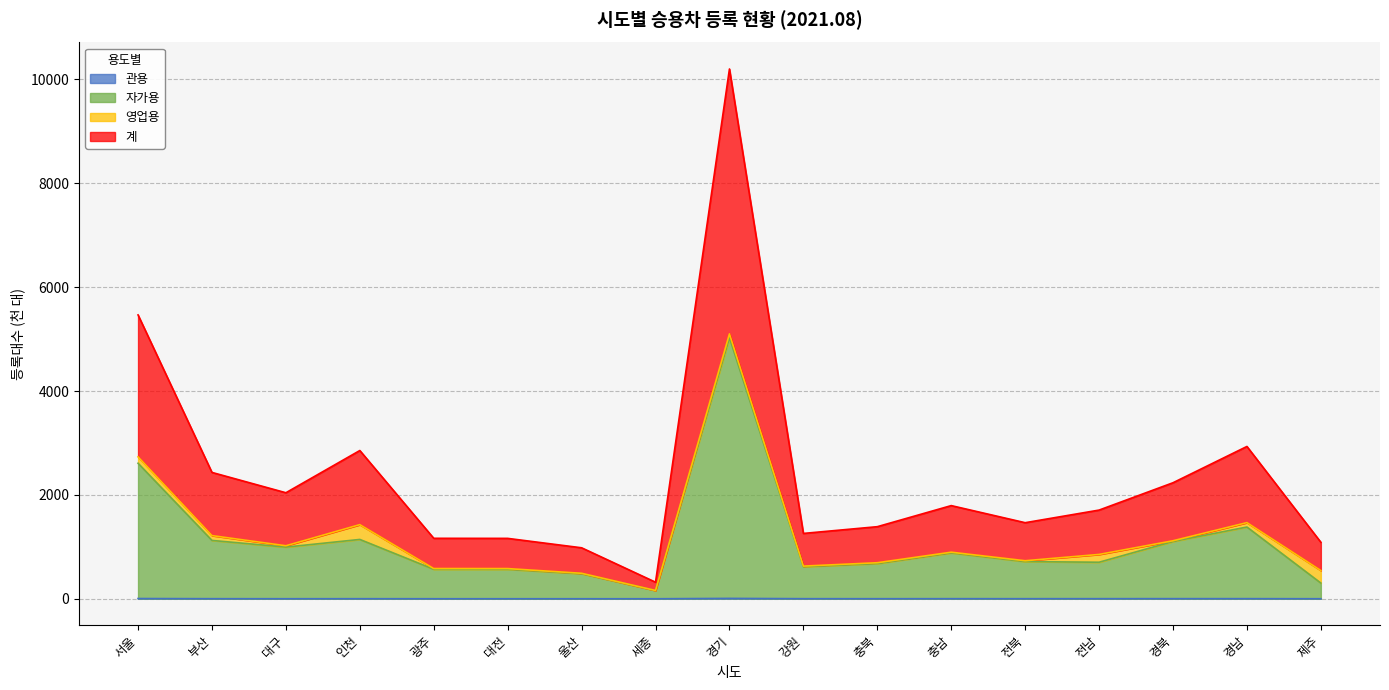

At which category is the sum across all series the highest?

경기